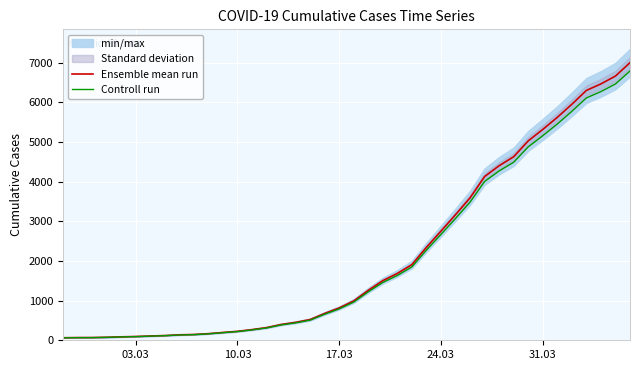

What is the maximum value for Controll run?

6793.9